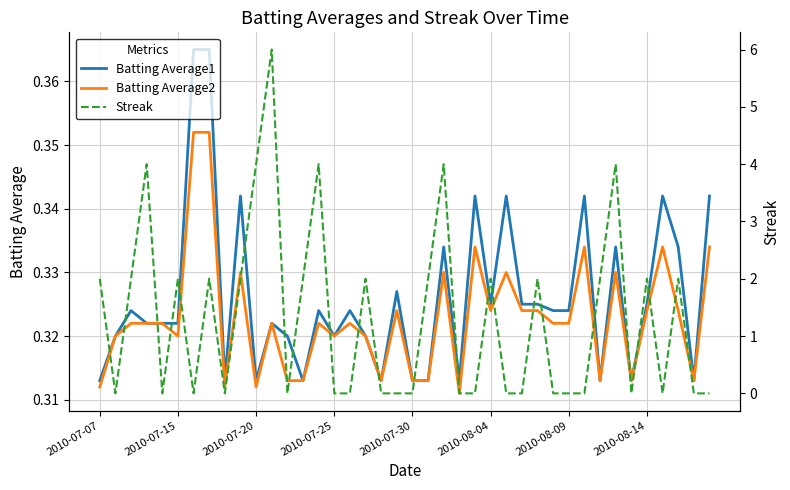

What is the value of the Streak point at the 36th from the left?

2.0